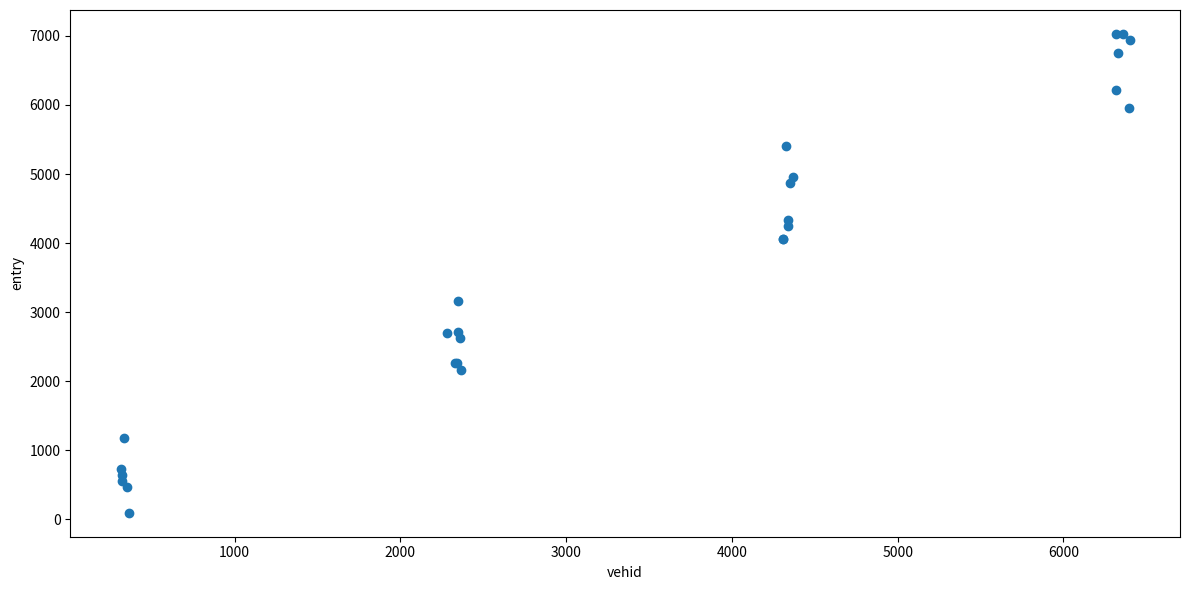

What Y value in the scatter plot is closest to 3560?

3157.9